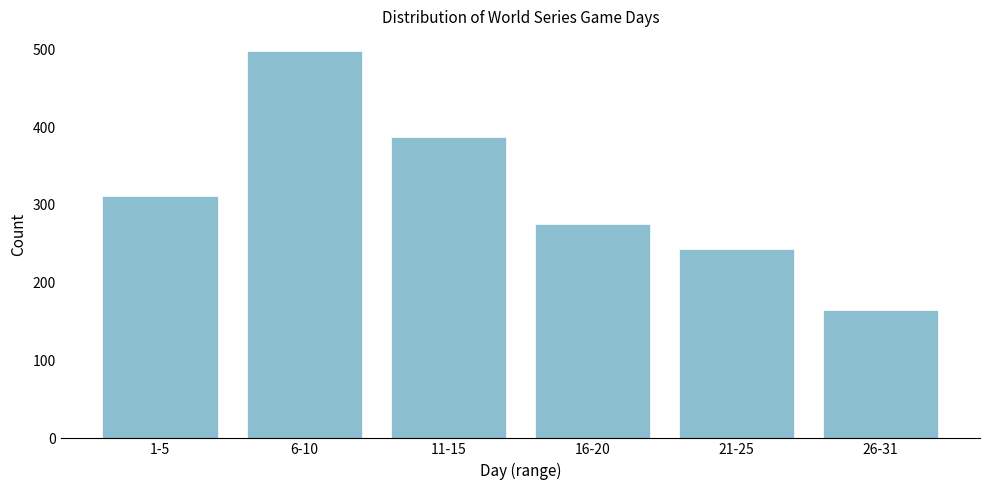

Reading right to left, extract all data points from this chart.

165	243	276	387	498	312